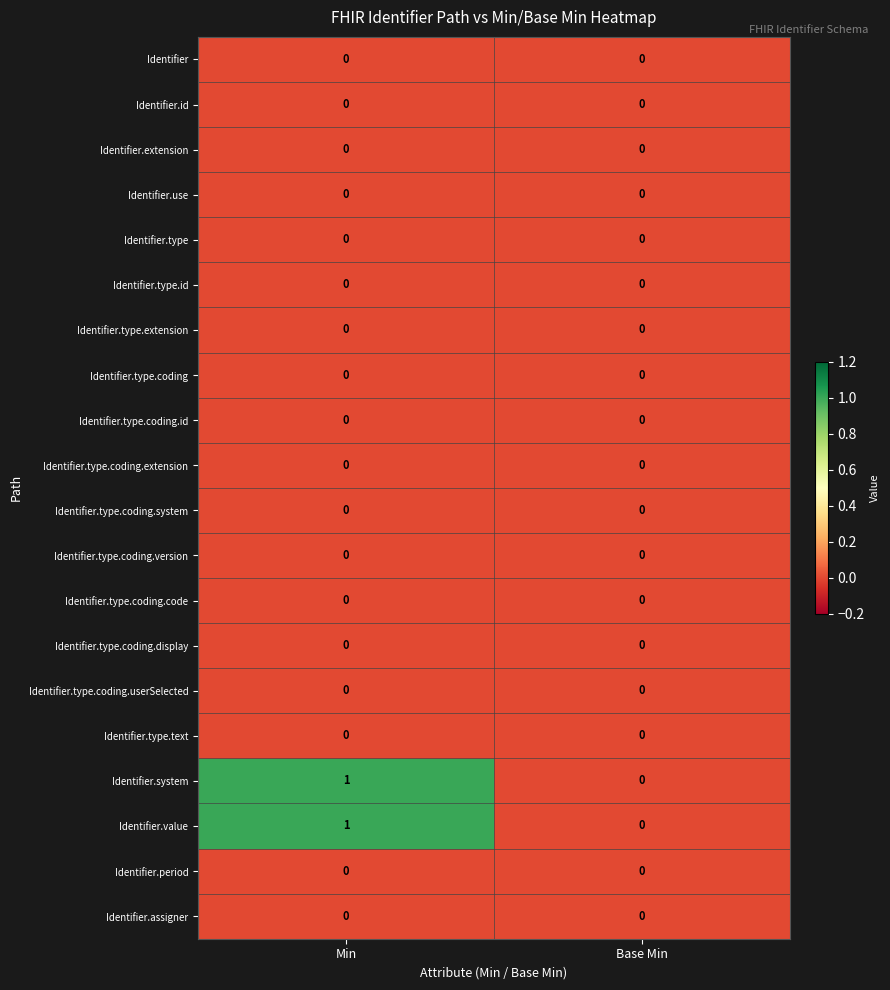

The value of Identifier.assigner at Base Min is 0. True or false?

True